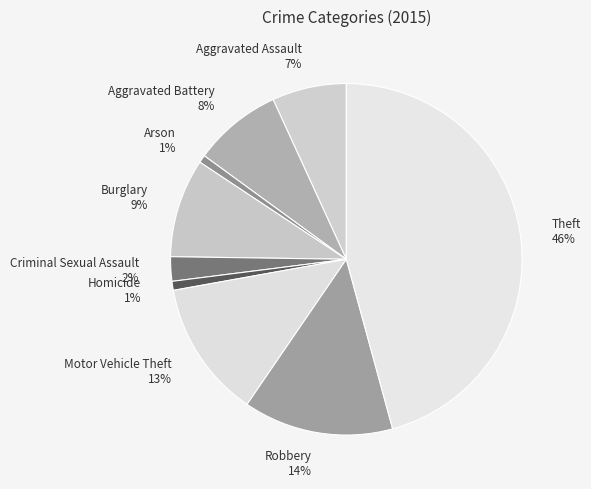

What percentage is the Burglary slice, to the nearest percent?

9%